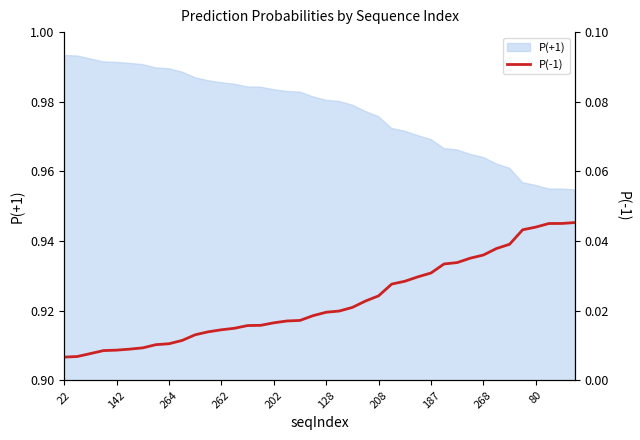

How many categories are shown in the chart?

40